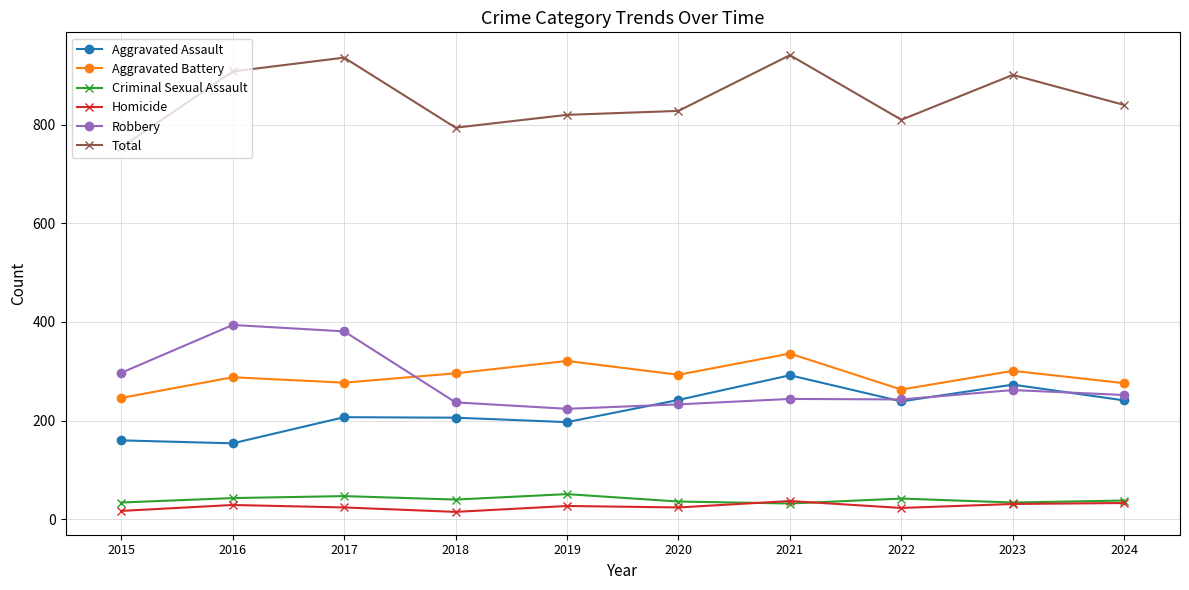

At how many categories does at least one series exceed 521?

10